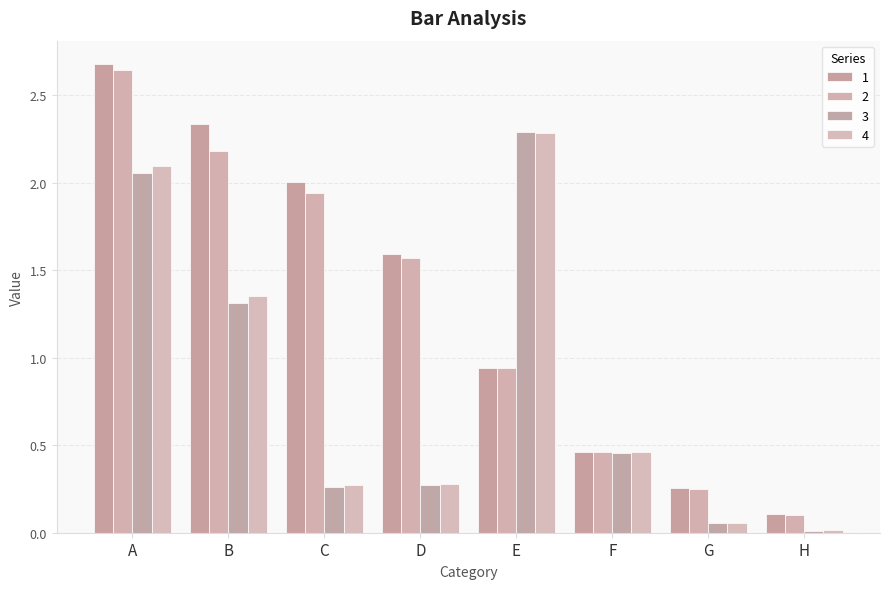

What is the total value across all series at C?

4.5